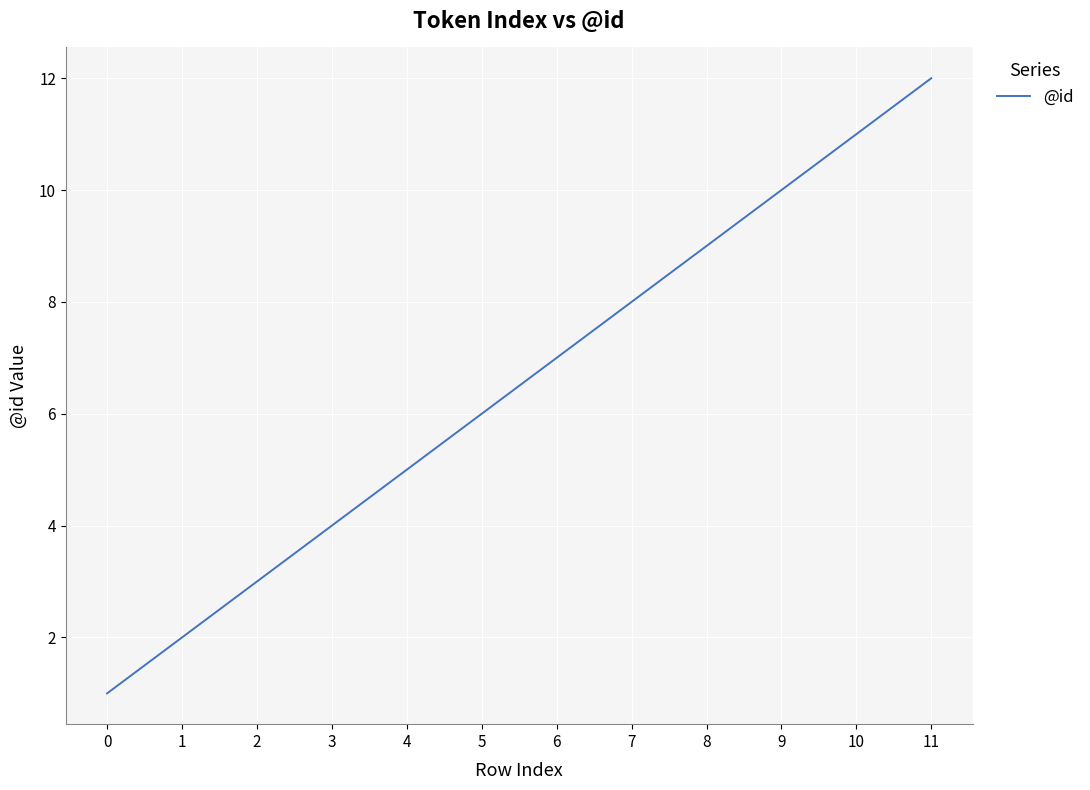

Which category has the highest value across all series?

11